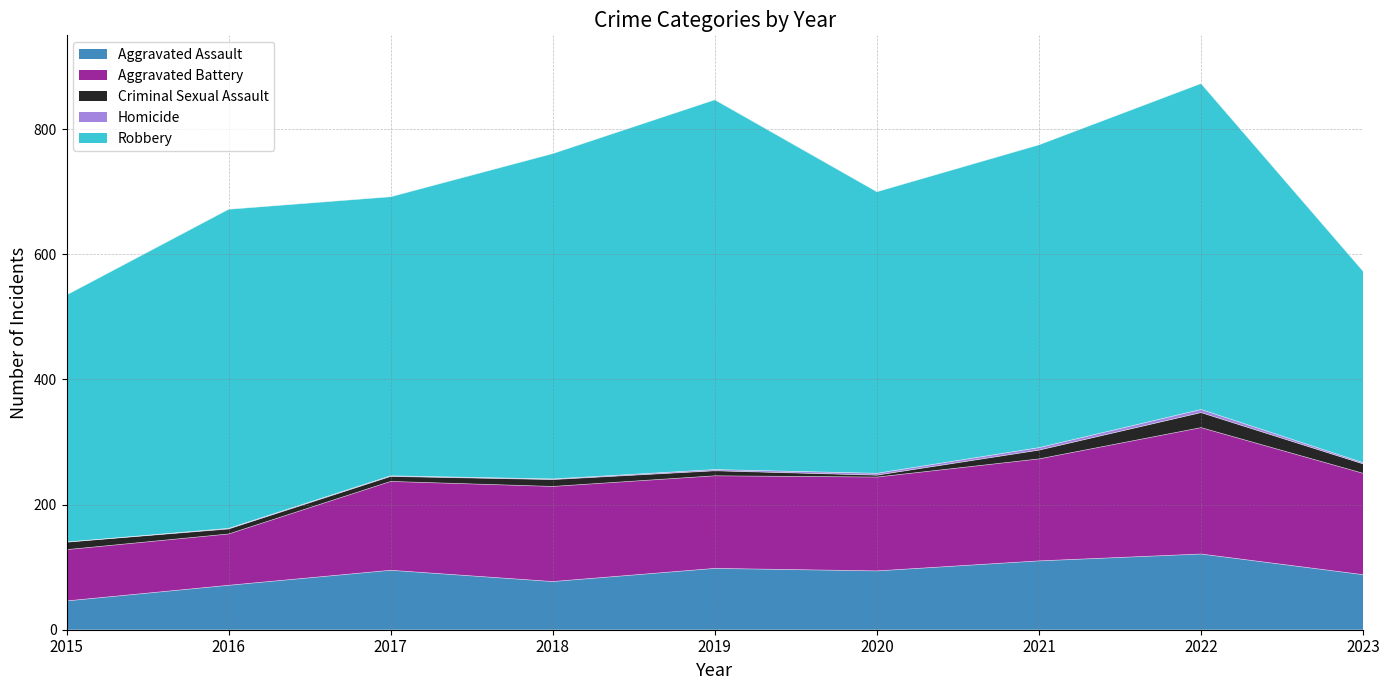

At which category does Homicide reach its first local peak?

2022